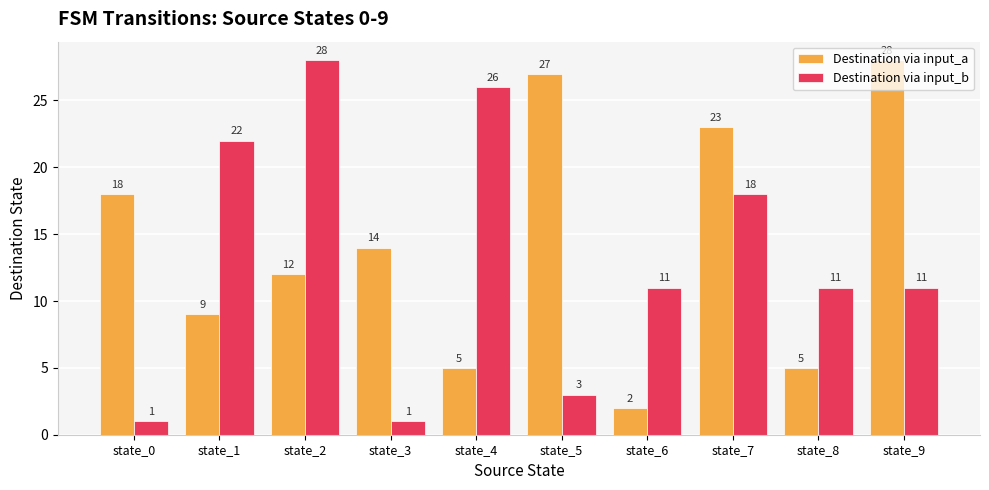

What is the difference between the Destination via input_b values at state_5 and state_2?

25